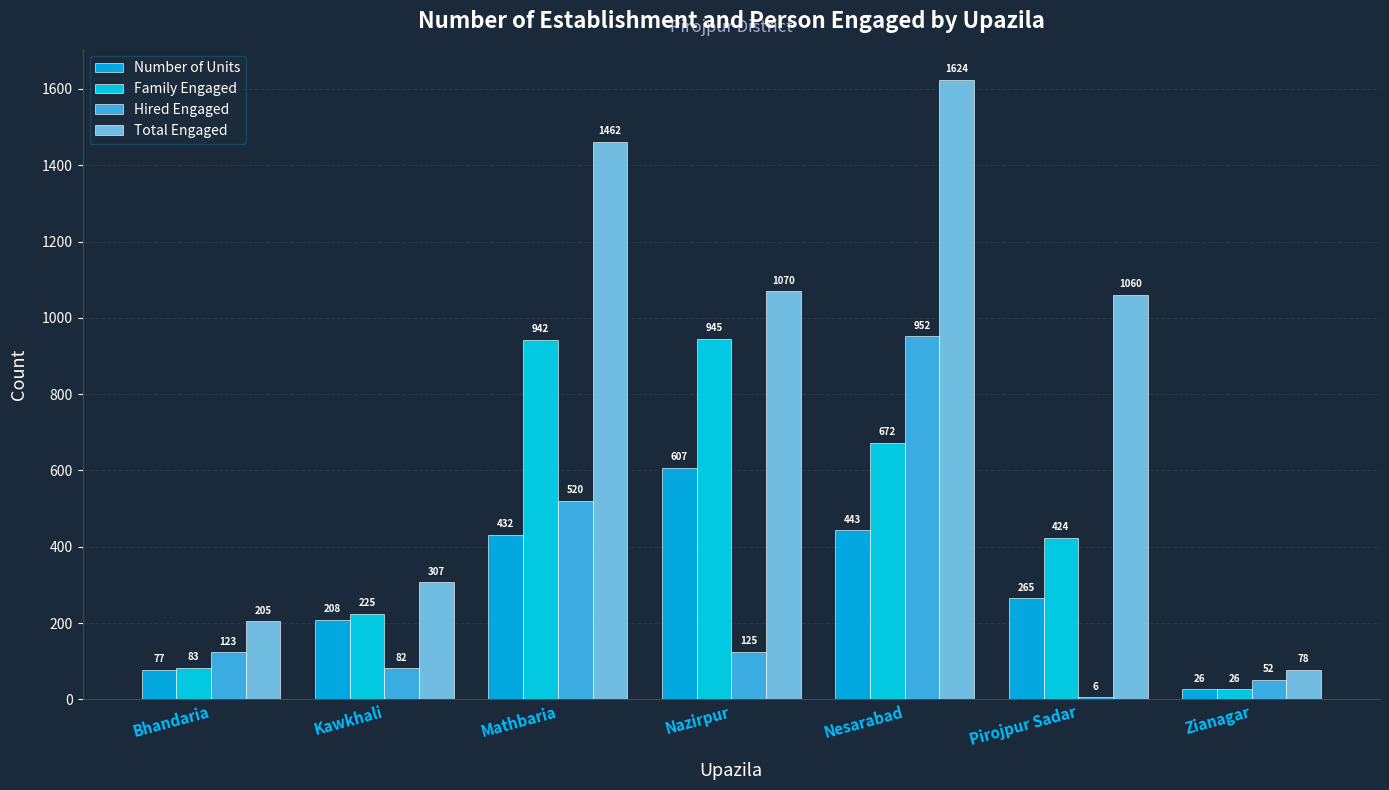

What is the difference between the maximum and minimum values in the Hired Engaged series?

946